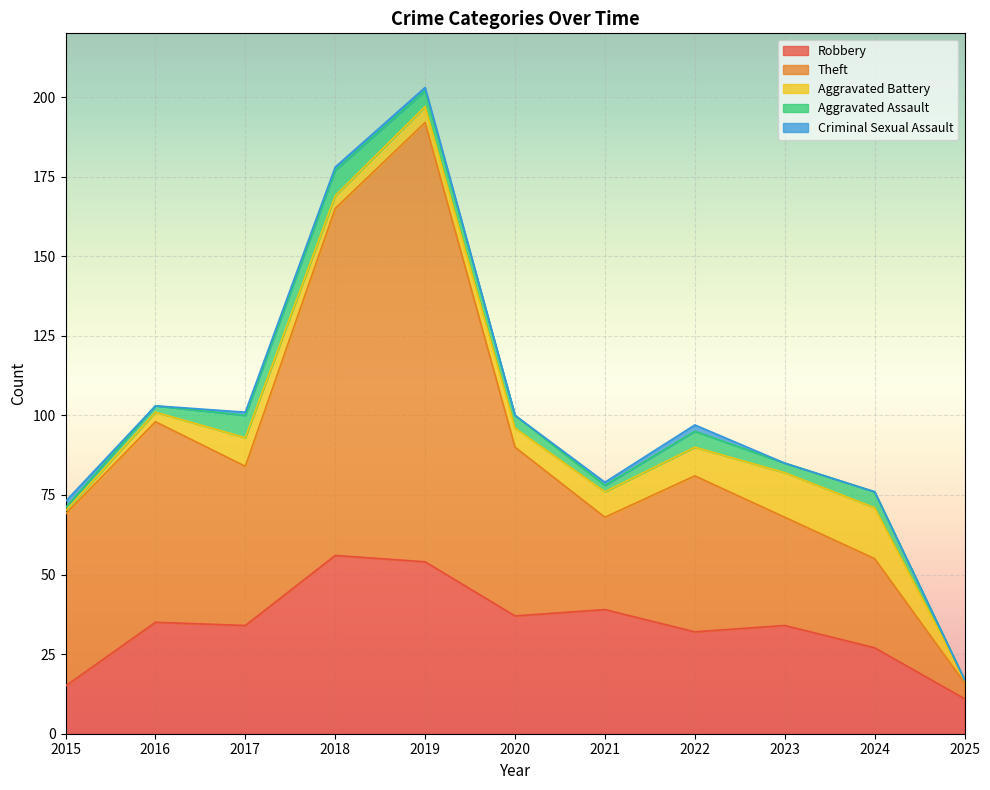

True or false: Aggravated Battery and Theft intersect in this chart.

False